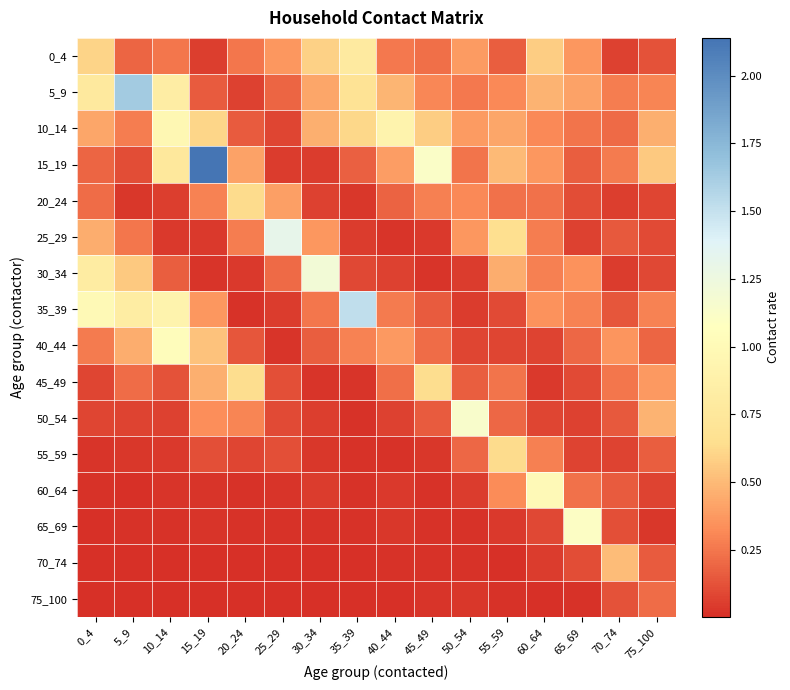

At 25_29, list the series in order from largest to smallest.

25_29, 20_24, 0_4, 30_34, 5_9, 45_49, 55_59, 50_54, 10_14, 35_39, 15_19, 40_44, 60_64, 65_69, 75_100, 70_74